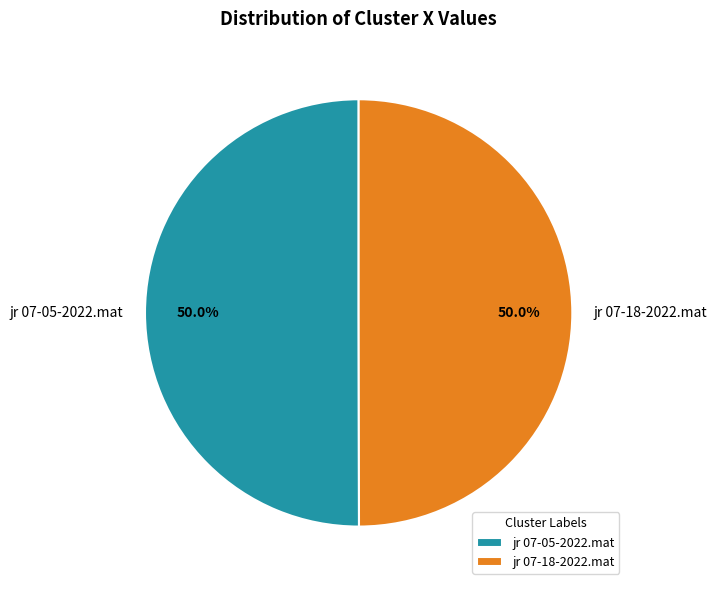

How many segments does this pie chart have?

2